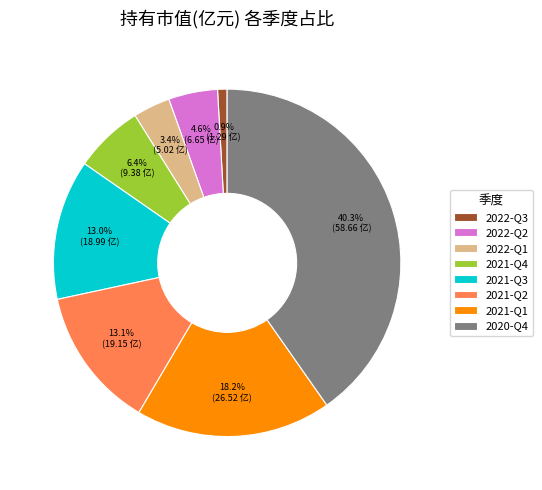

How many slices are in this pie chart?

8